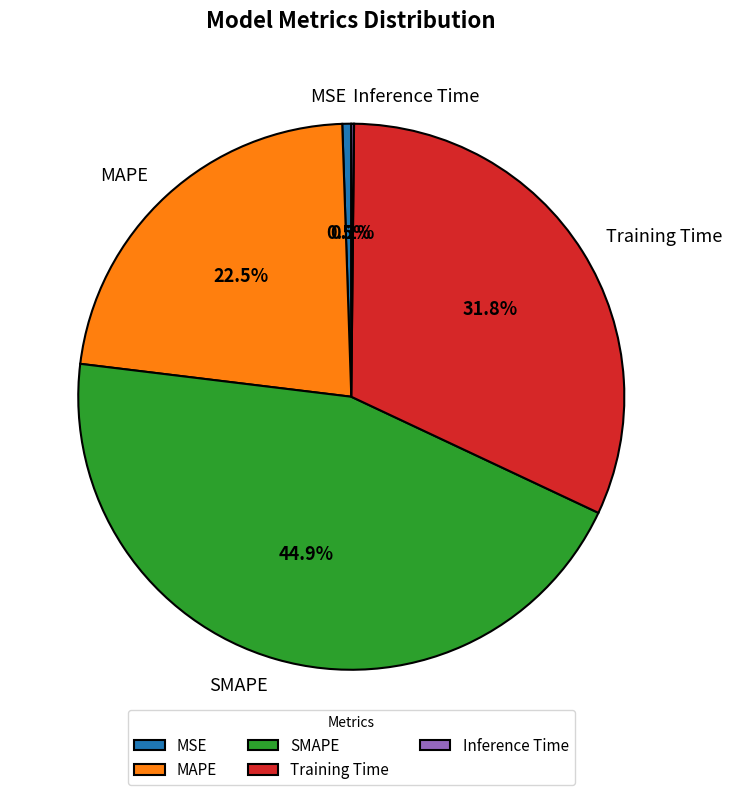

What is the ratio of the value at MAPE to the value at SMAPE?

0.5